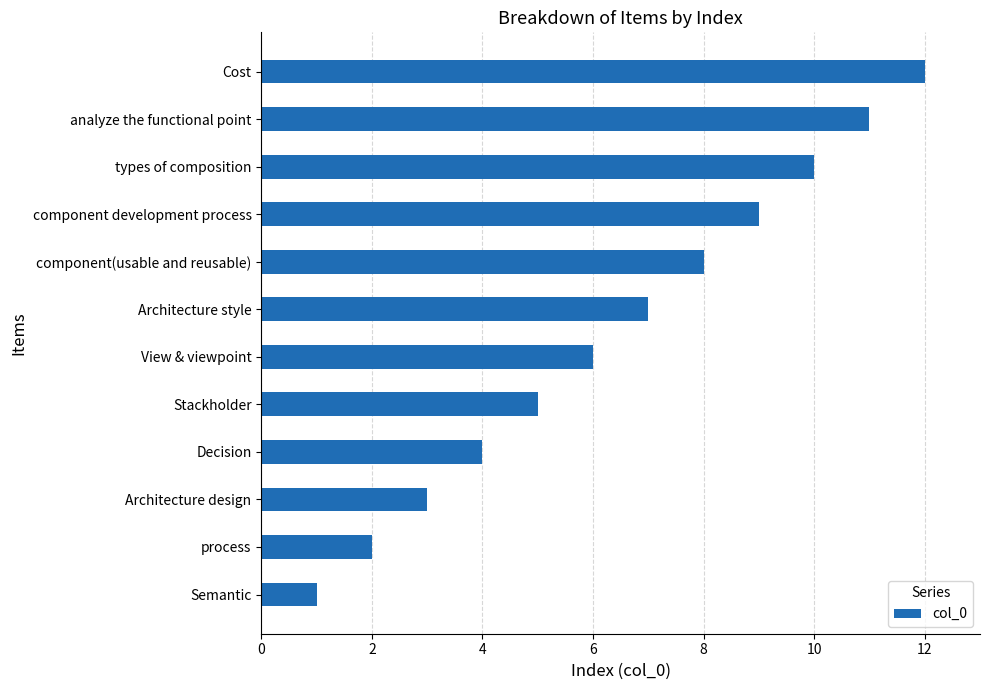

At which label is the value closest to 6?

View & viewpoint